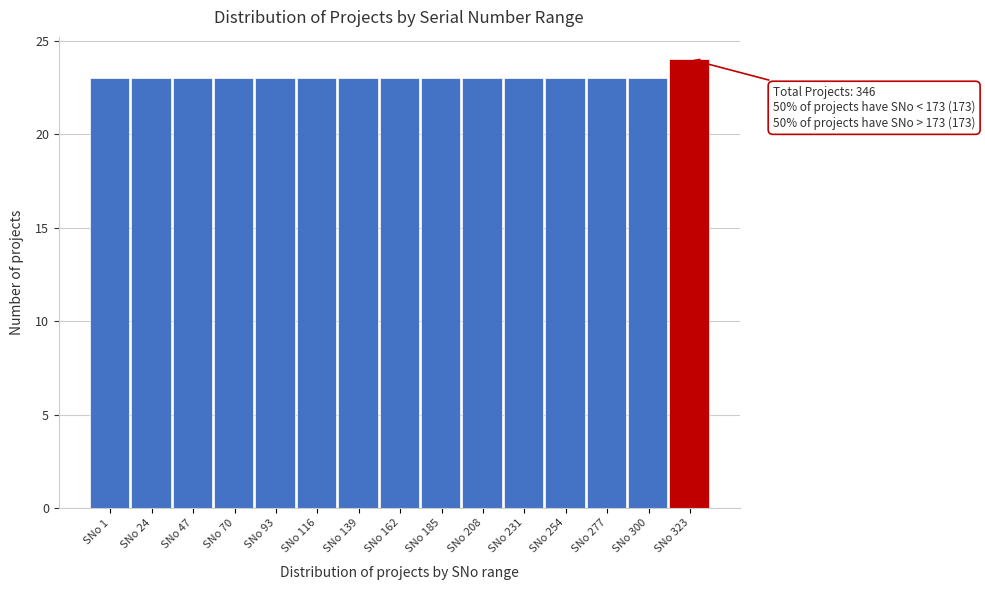

Reading right to left, what are all the values shown in this chart?

24	23	23	23	23	23	23	23	23	23	23	23	23	23	23